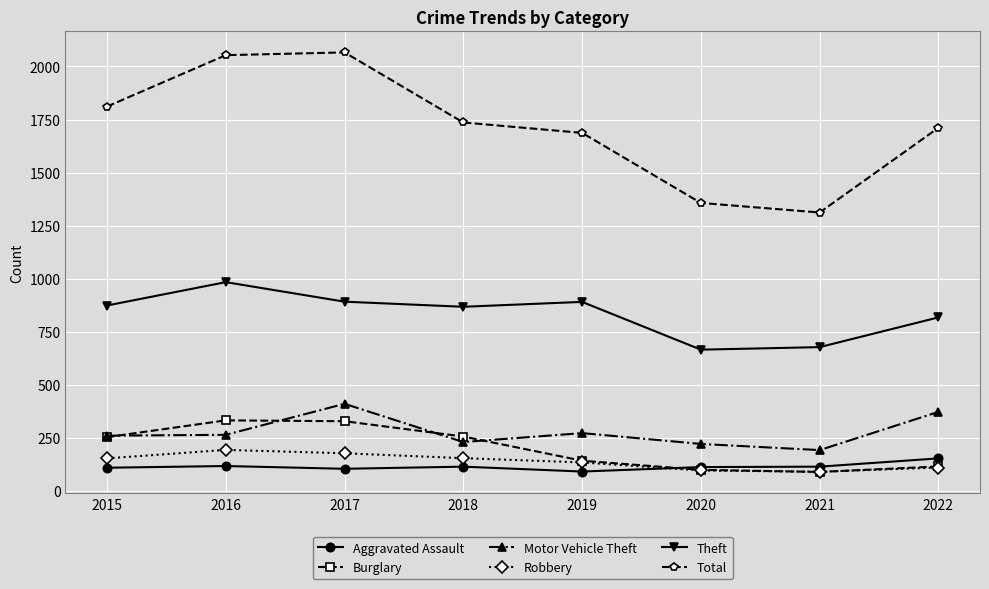

True or false: Aggravated Assault has a value of 41 at 2020.

False